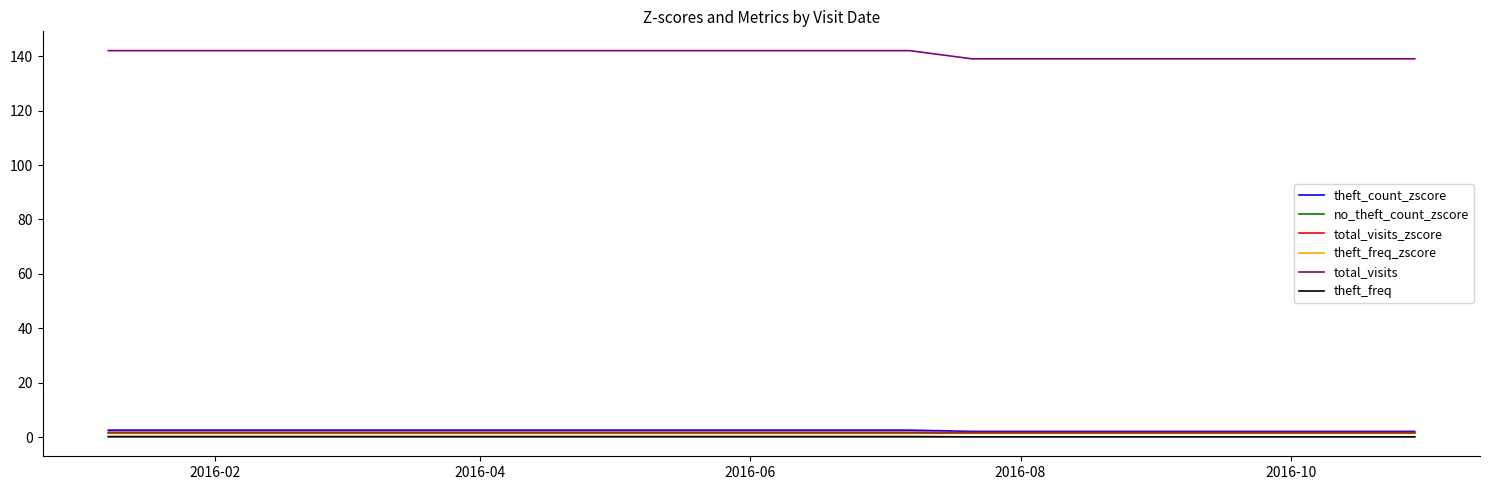

Which series has the largest total across all categories?

total_visits